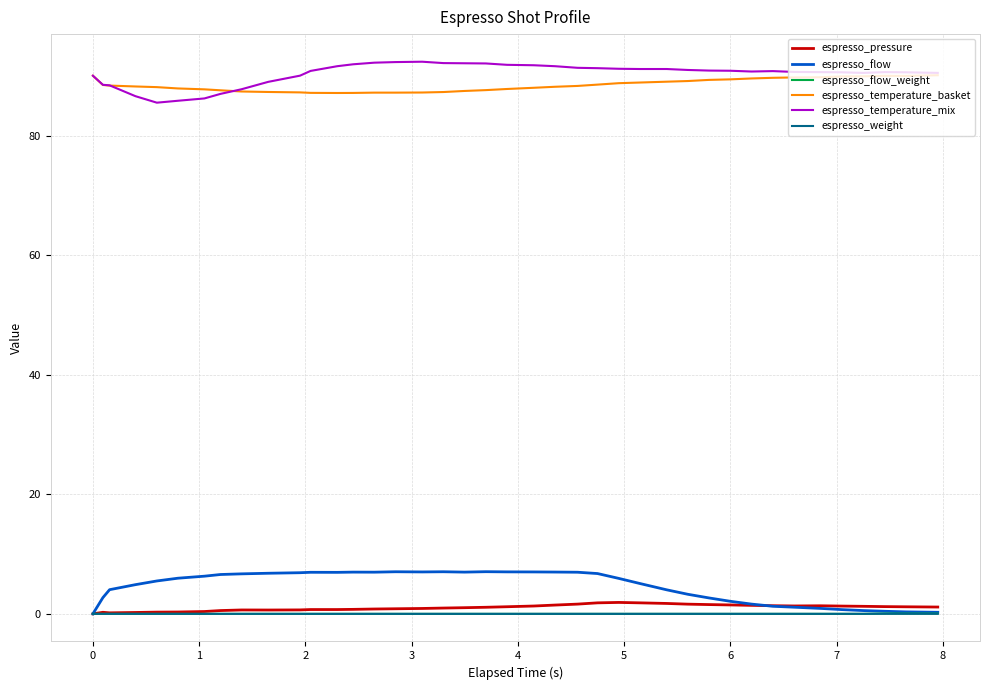

How many categories are shown in the chart?

40